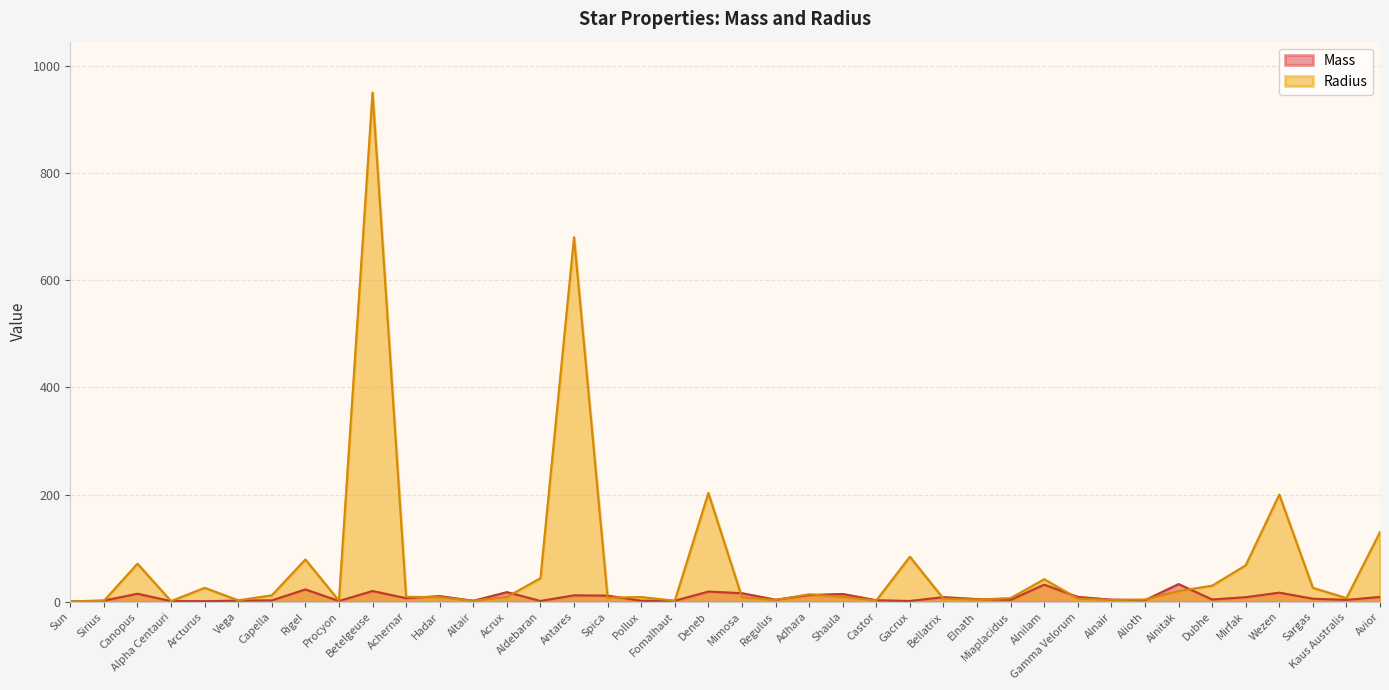

True or false: Mass has a value of 15.3 at Gamma Velorum.

False